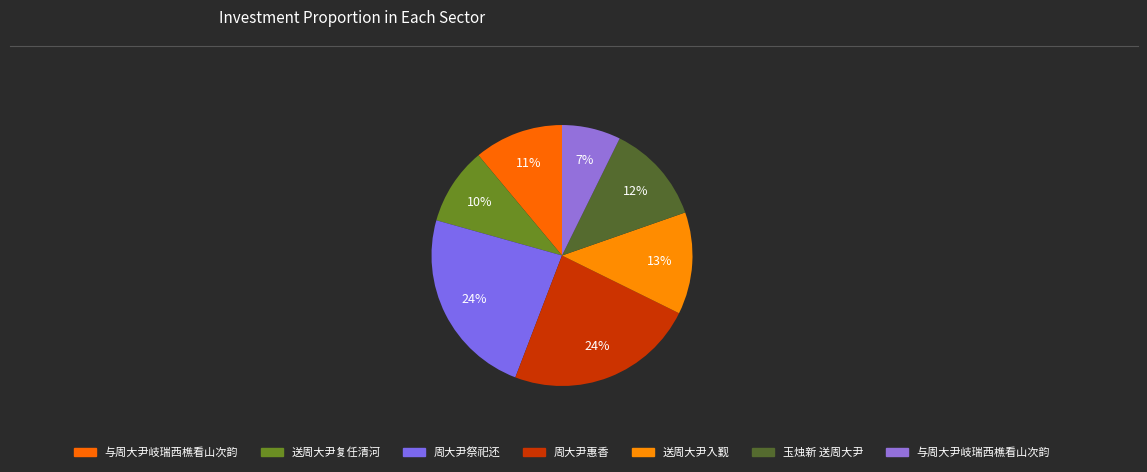

How many slices are in this pie chart?

7